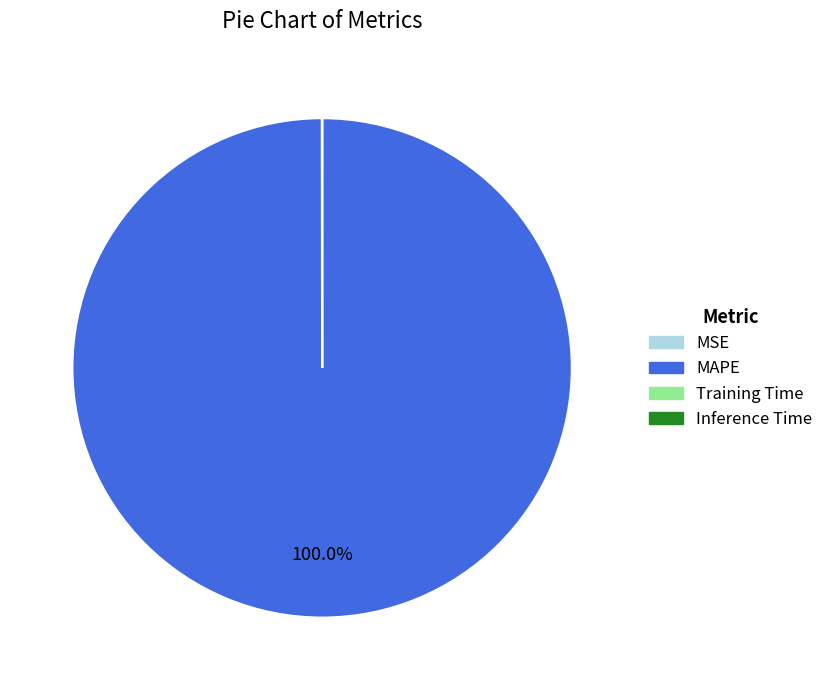

Which slice represents more than half of the pie?

MAPE